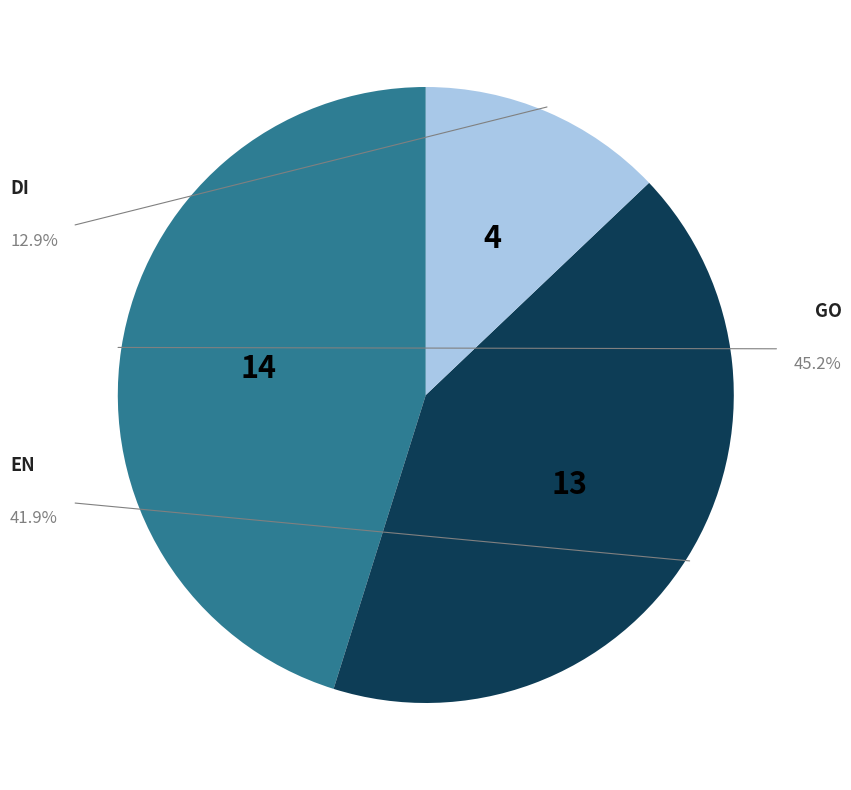

Rank the categories by value from highest to lowest.

GO, EN, DI